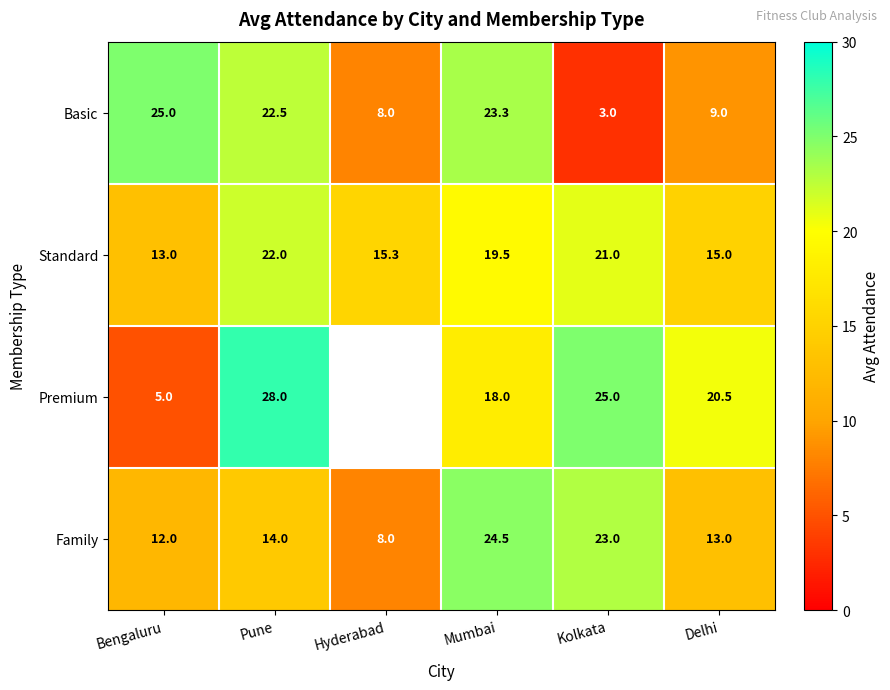

What is the difference between the Family values at Kolkata and Mumbai?

1.5